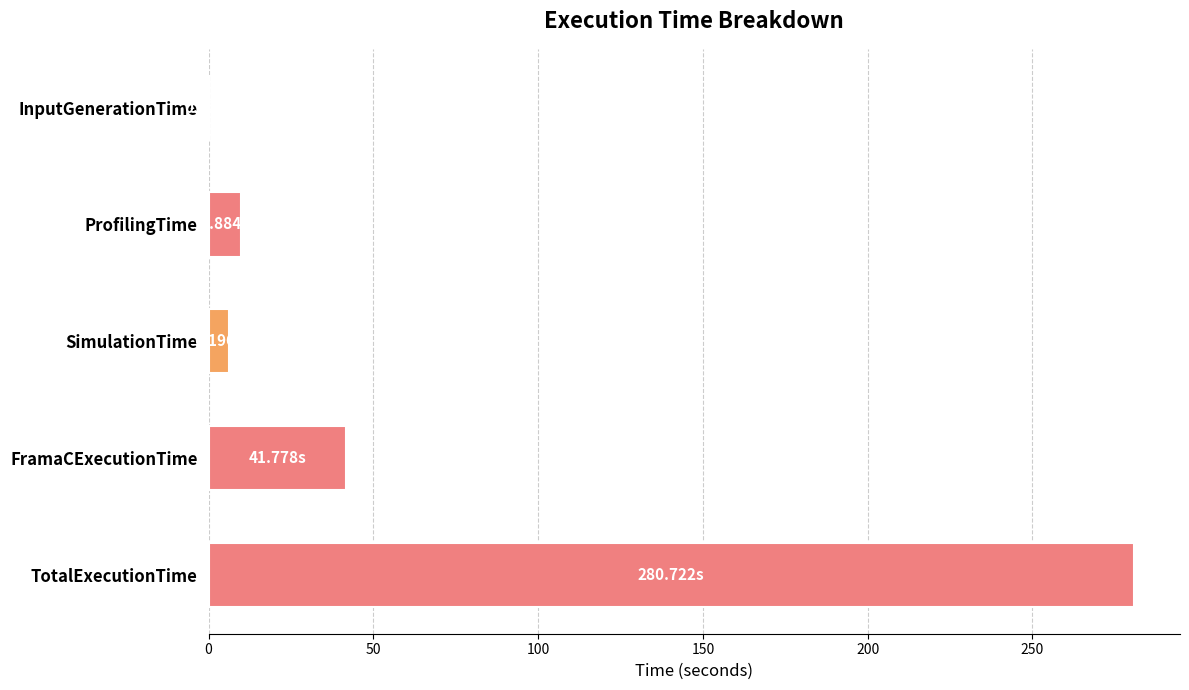

Between FramaCExecutionTime and ProfilingTime, which is larger?

FramaCExecutionTime